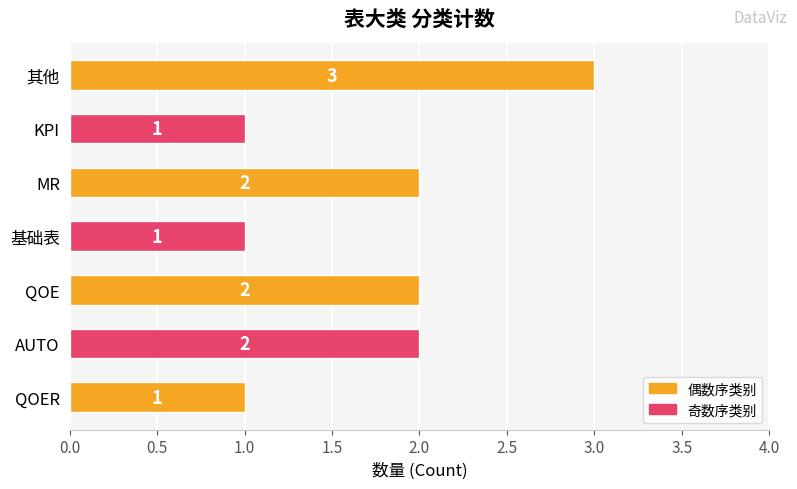

The value at QOE is 0. True or false?

False